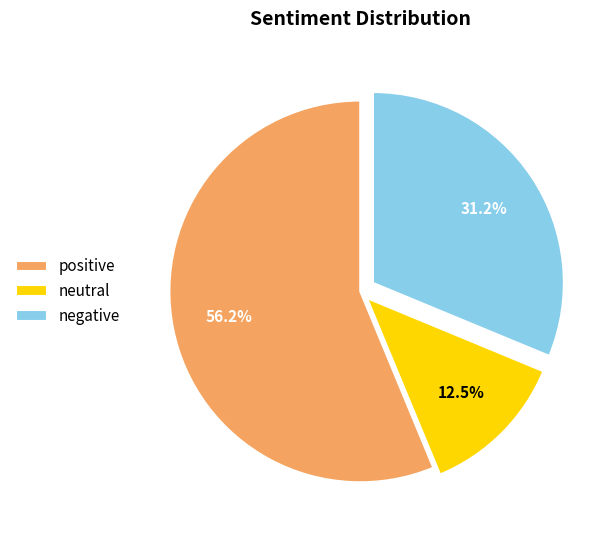

The negative slice represents 31% of the pie. True or false?

True